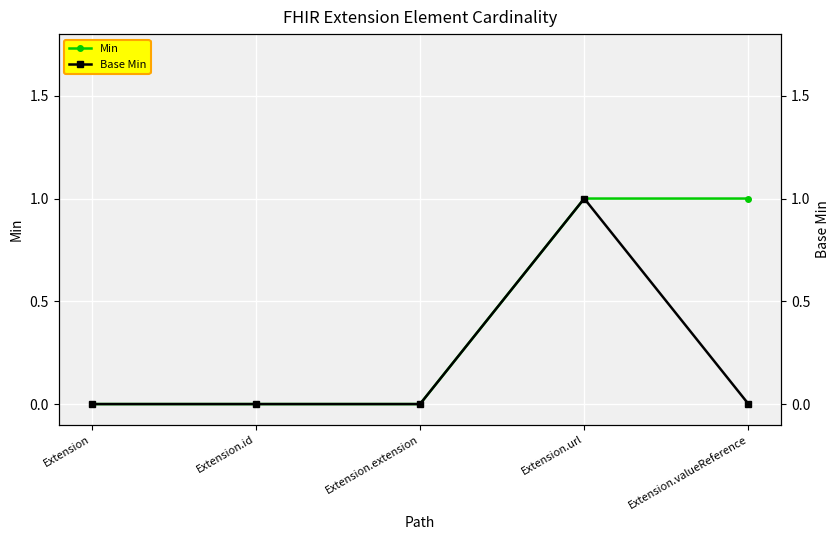

How many interior local peaks does the Base Min series have?

1